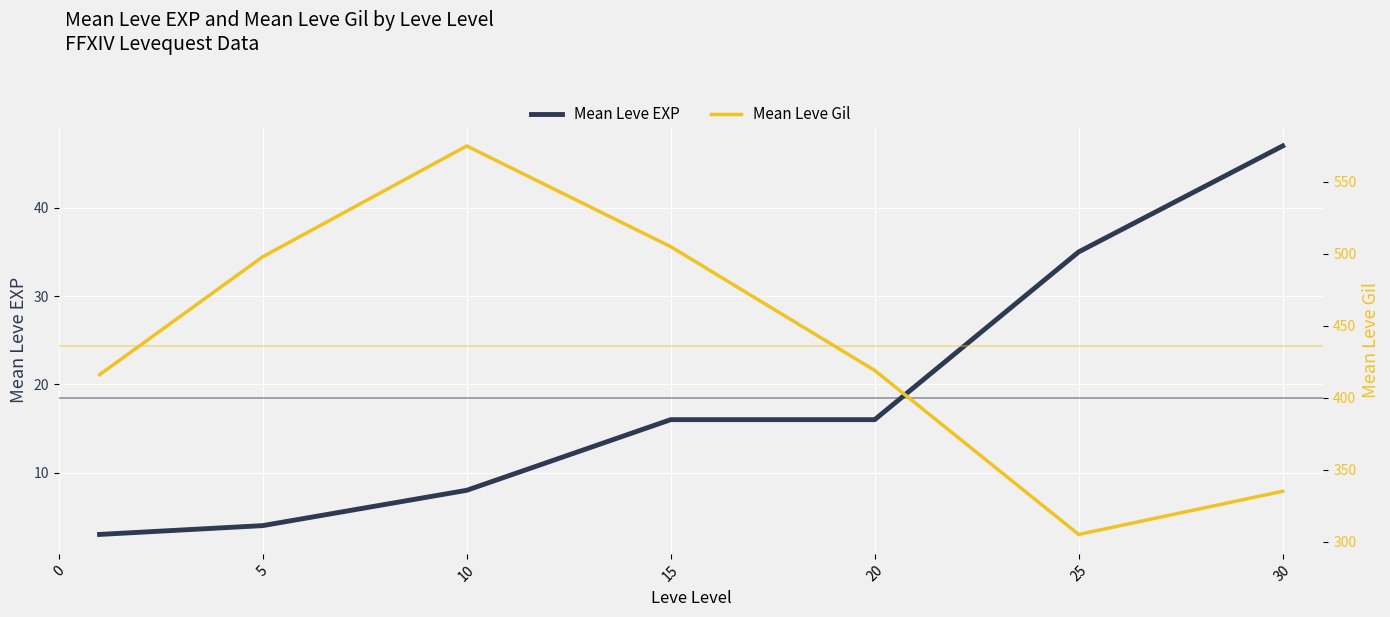

Does the chart display data point markers on the line(s)?

No